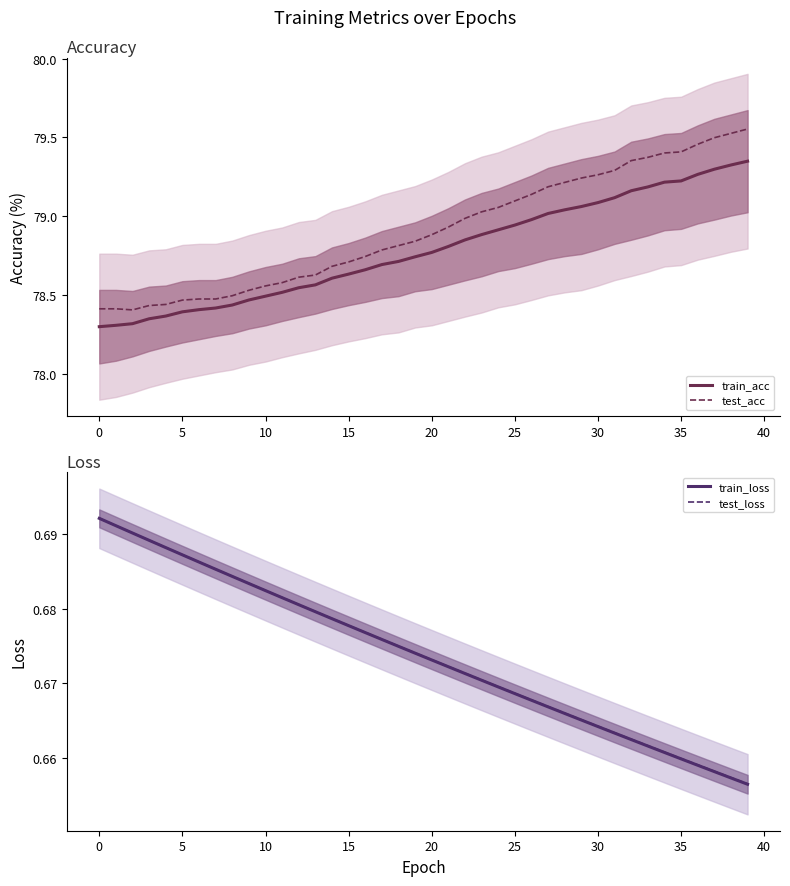

Is it true that train_acc equals 78.6 at 15?

True